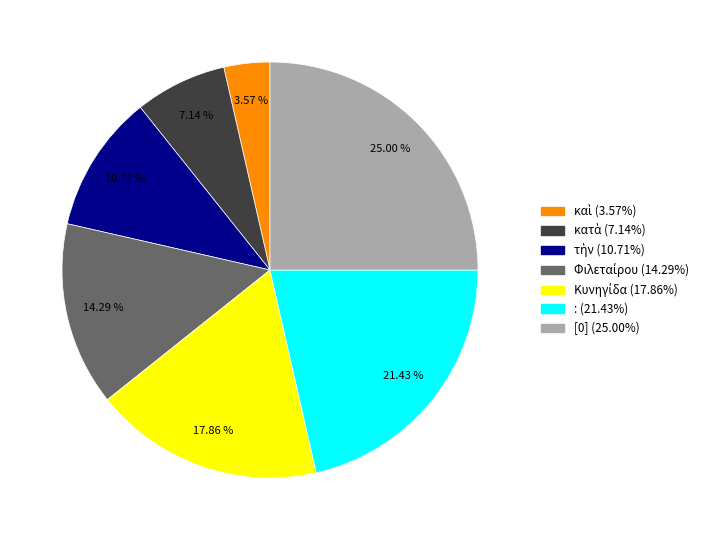

How many slices are in this pie chart?

7